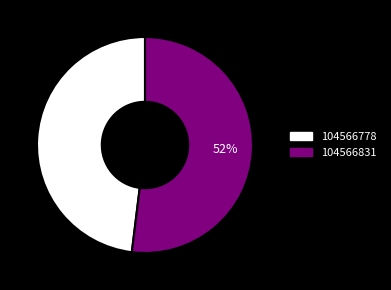

To the nearest percent, what percentage of the pie is 104566831?

52%